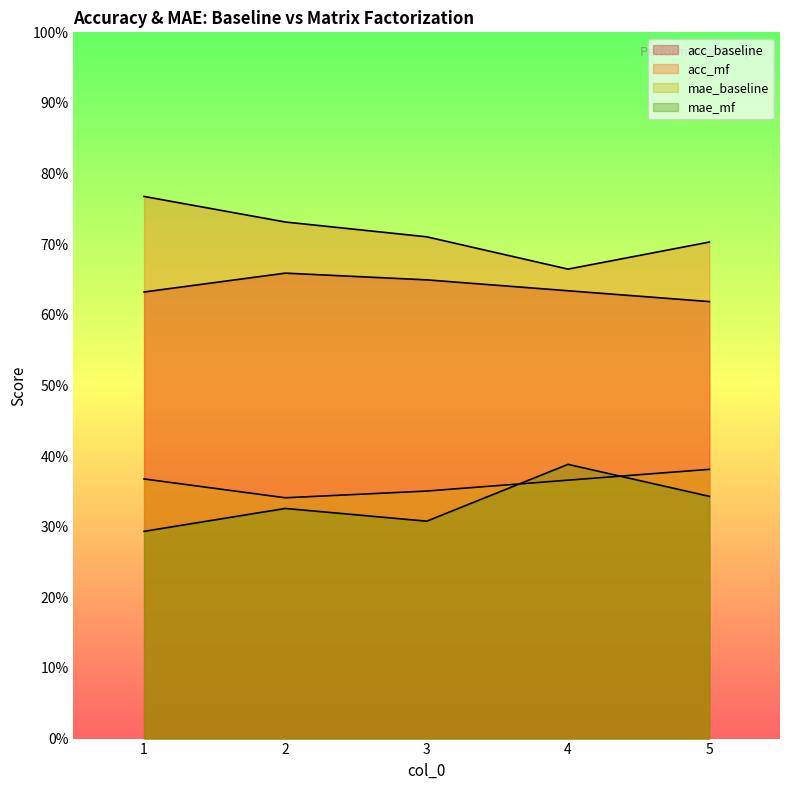

List the labels in order of acc_mf value, largest first.

1, 2, 3, 5, 4